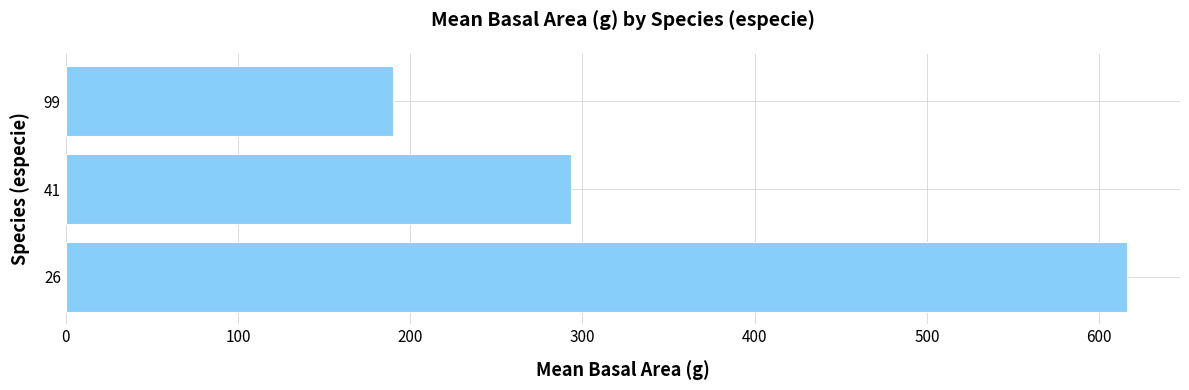

What is the average value?

366.5